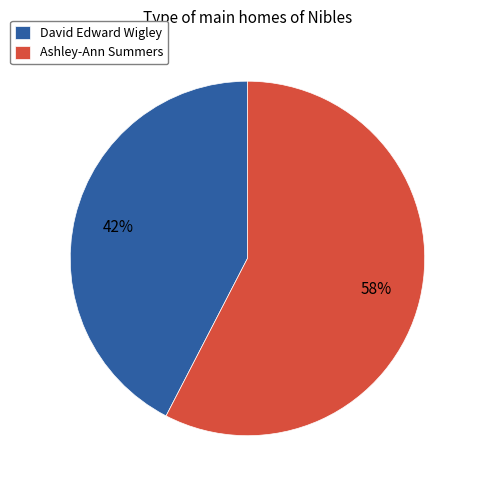

What is the largest slice in the pie chart?

Ashley-Ann Summers